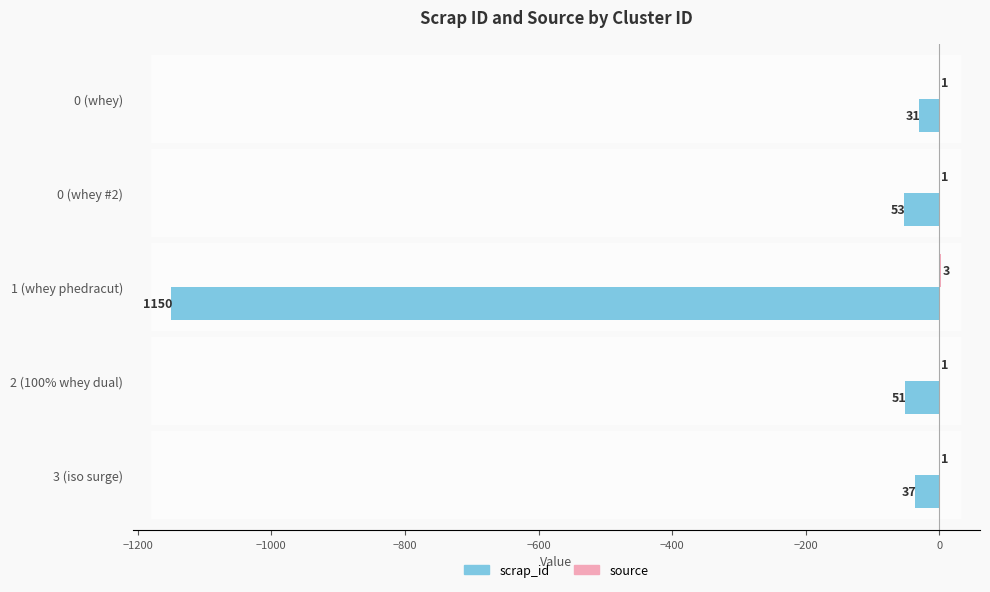

At which label is scrap_id closest to -590?

0 (whey #2)